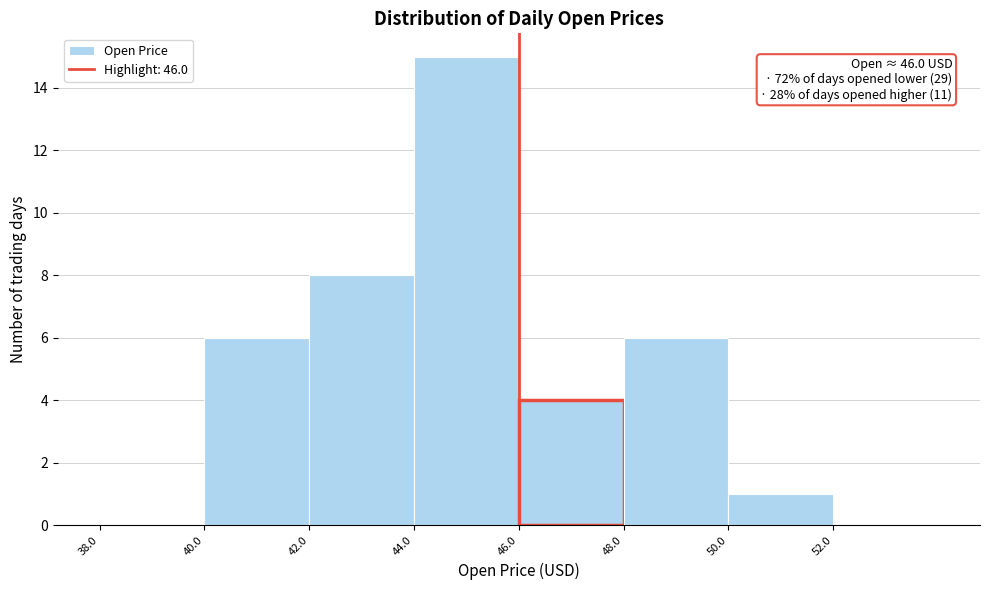

Over which range of the x-axis is the bar tallest?

44 to 46